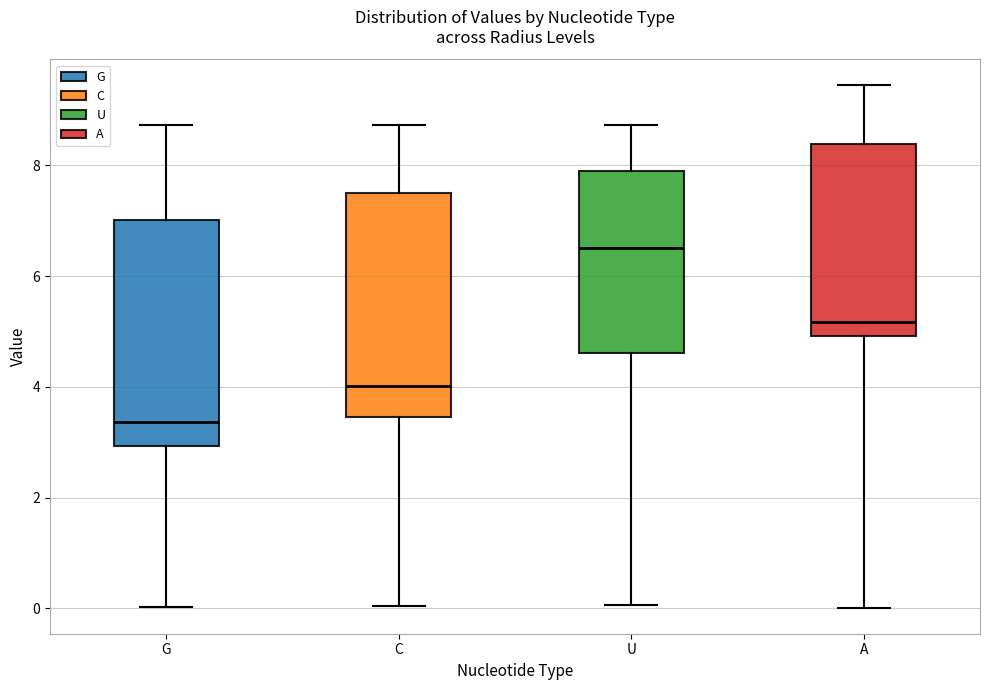

Reading left to right, transcribe this box plot: for each box, give where its median line is, the range the box spans, and where its two whiskers end, as read against the y-axis. The values are not printed on the chart, so give them approximately, as read against the axis.

G: median 3.4, box 3.0 to 7.0, whiskers 0.0 to 8.8
C: median 4.0, box 3.4 to 7.6, whiskers 0.0 to 8.8
U: median 6.6, box 4.6 to 7.8, whiskers 0.0 to 8.8
A: median 5.2, box 5.0 to 8.4, whiskers 0.0 to 9.4